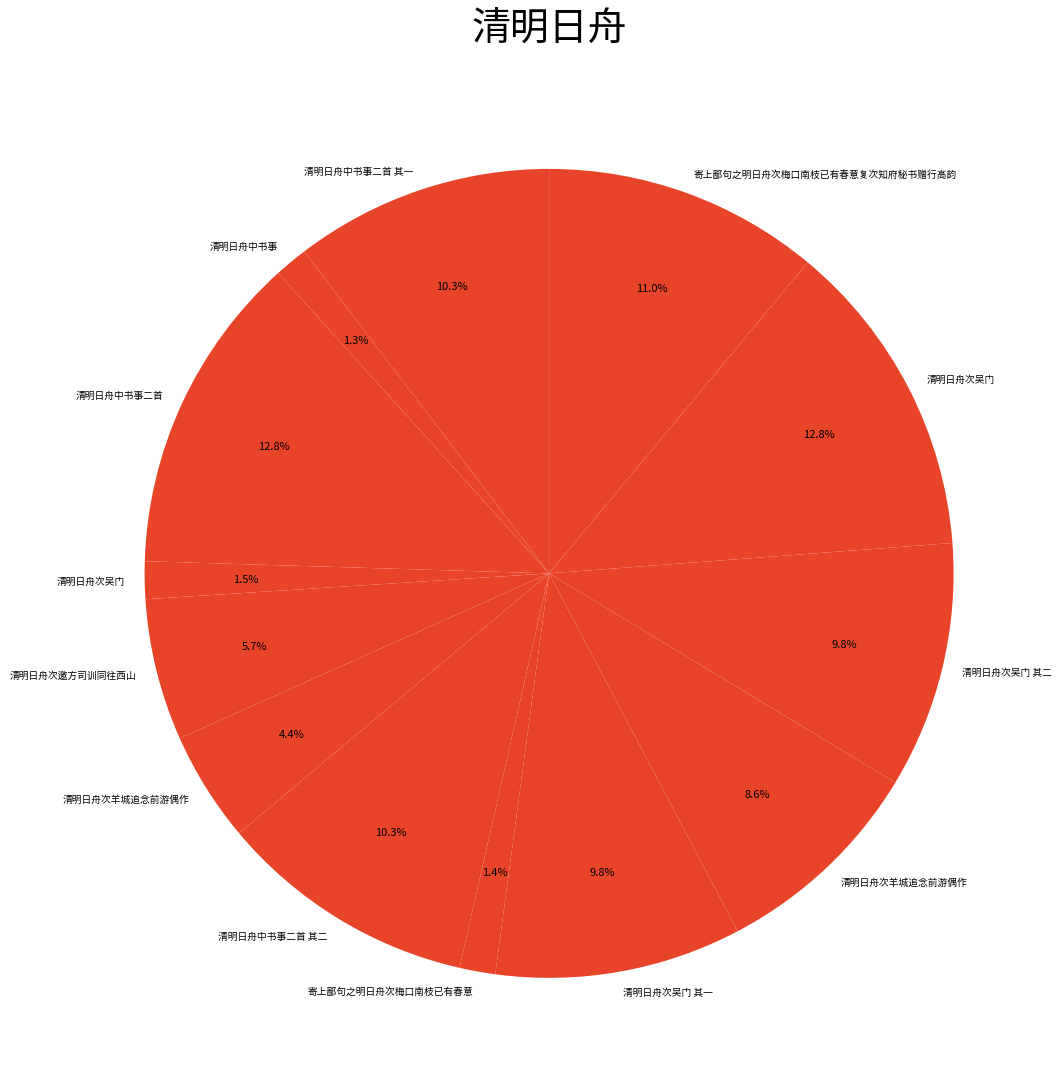

How many slices are in this pie chart?

13